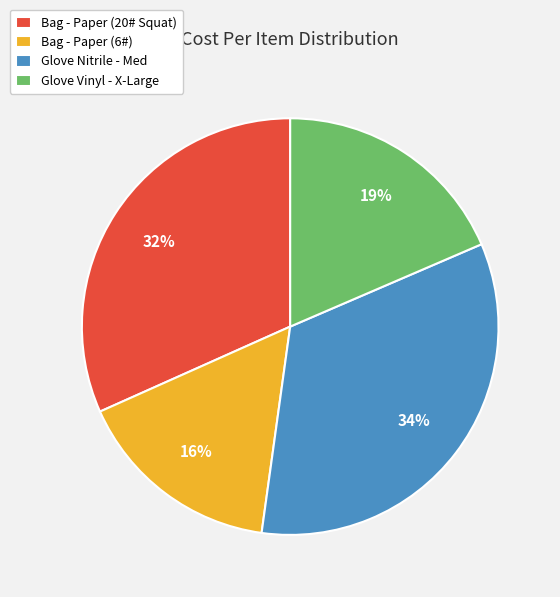

To the nearest percent, what is the difference between the largest and smallest slice percentages?

18%